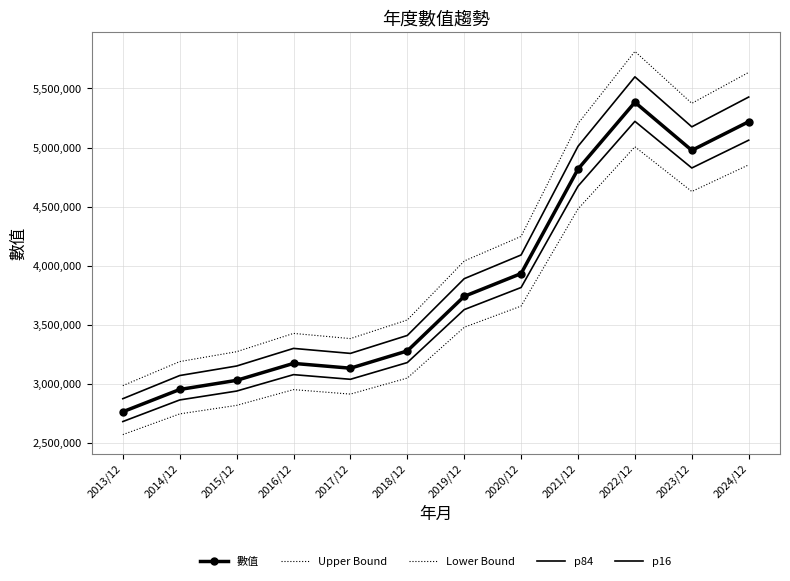

Count the number of categories in the chart.

12